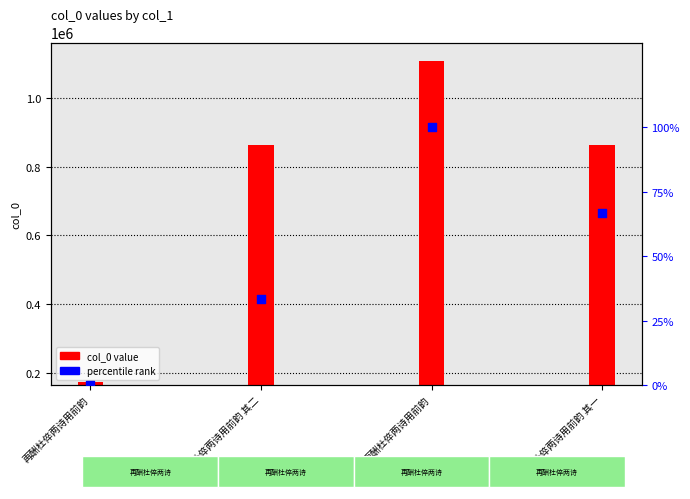

Which series has the largest total across all categories?

col_0 value